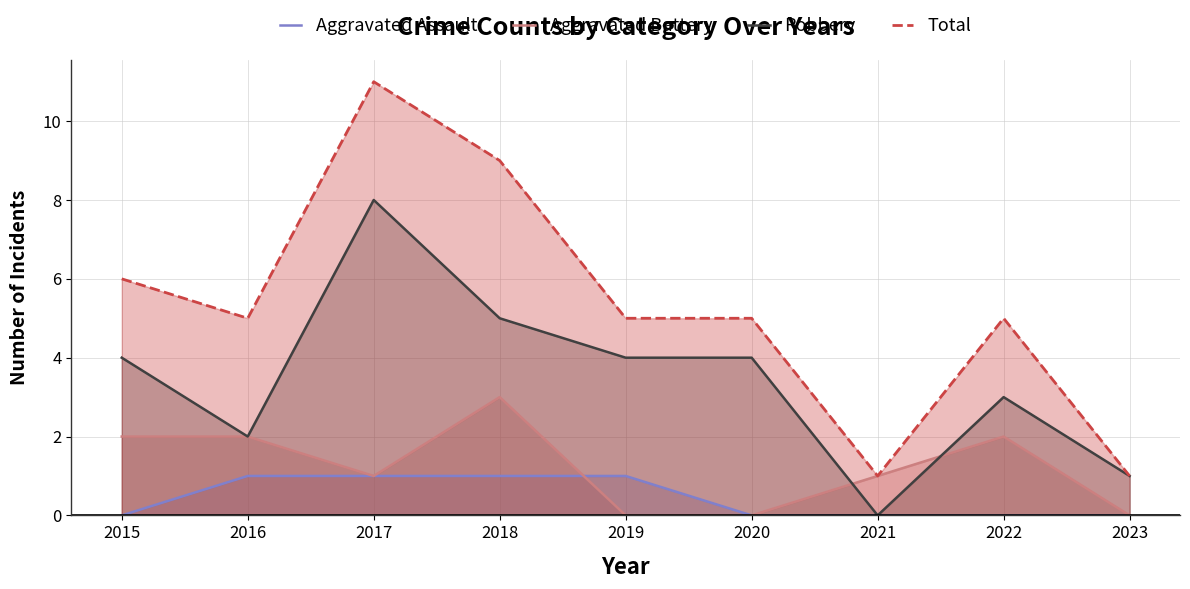

What is the maximum value for Aggravated Battery?

3